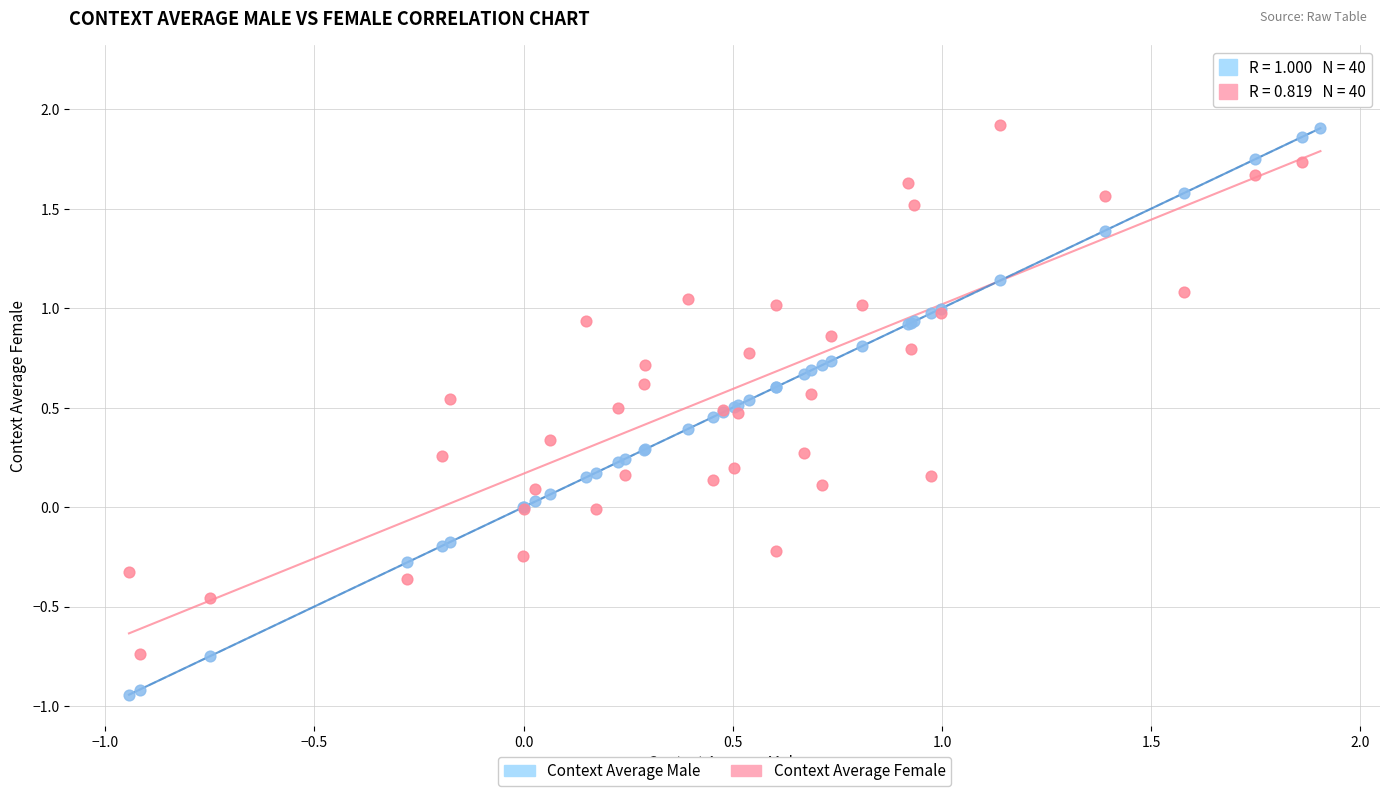

Which series reaches the maximum Y coordinate?

Context Average Female